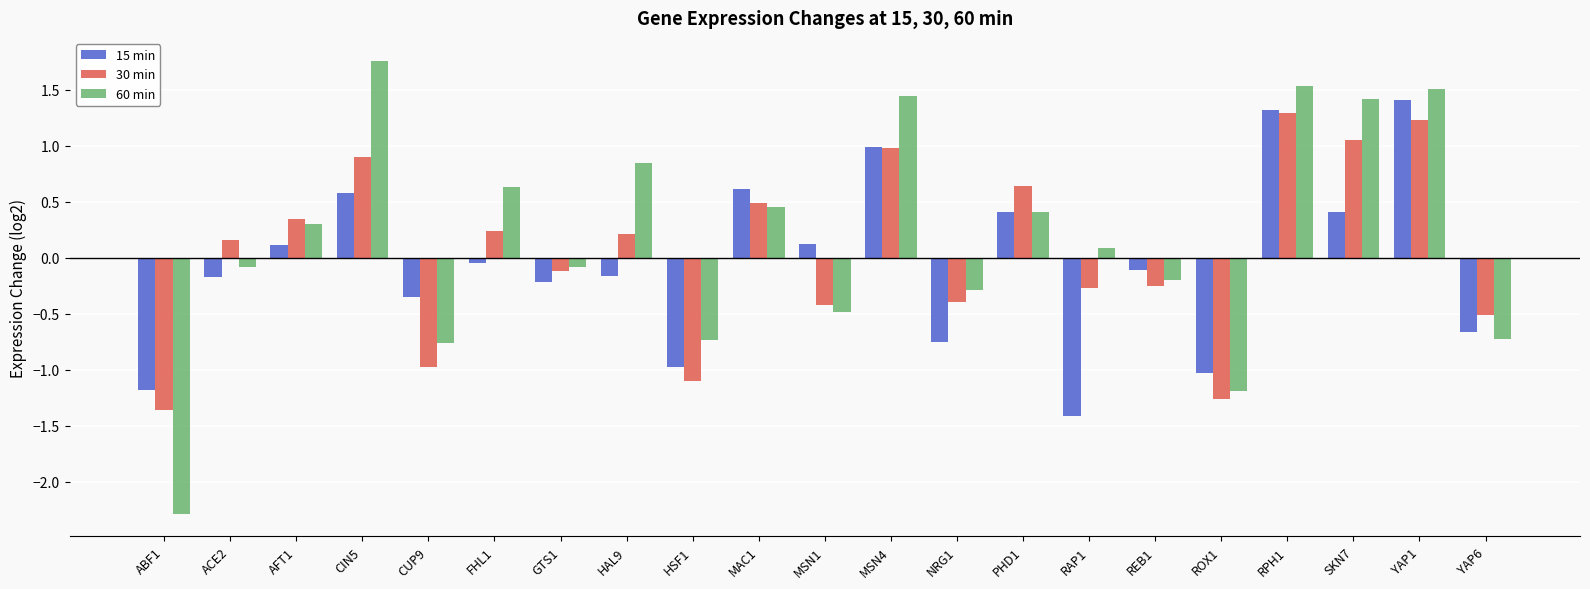

The value of 30 min at FHL1 is 0.2. True or false?

True